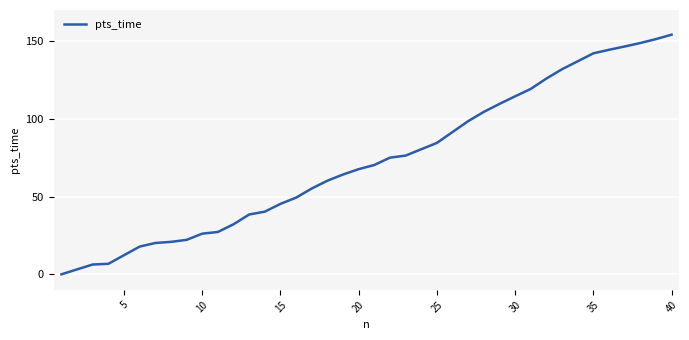

Does the chart display data point markers on the line(s)?

No